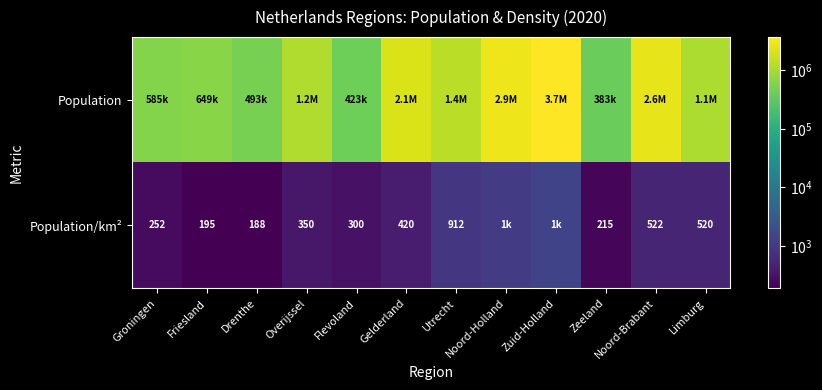

The Population/km² series shows 349 at Friesland. True or false?

False